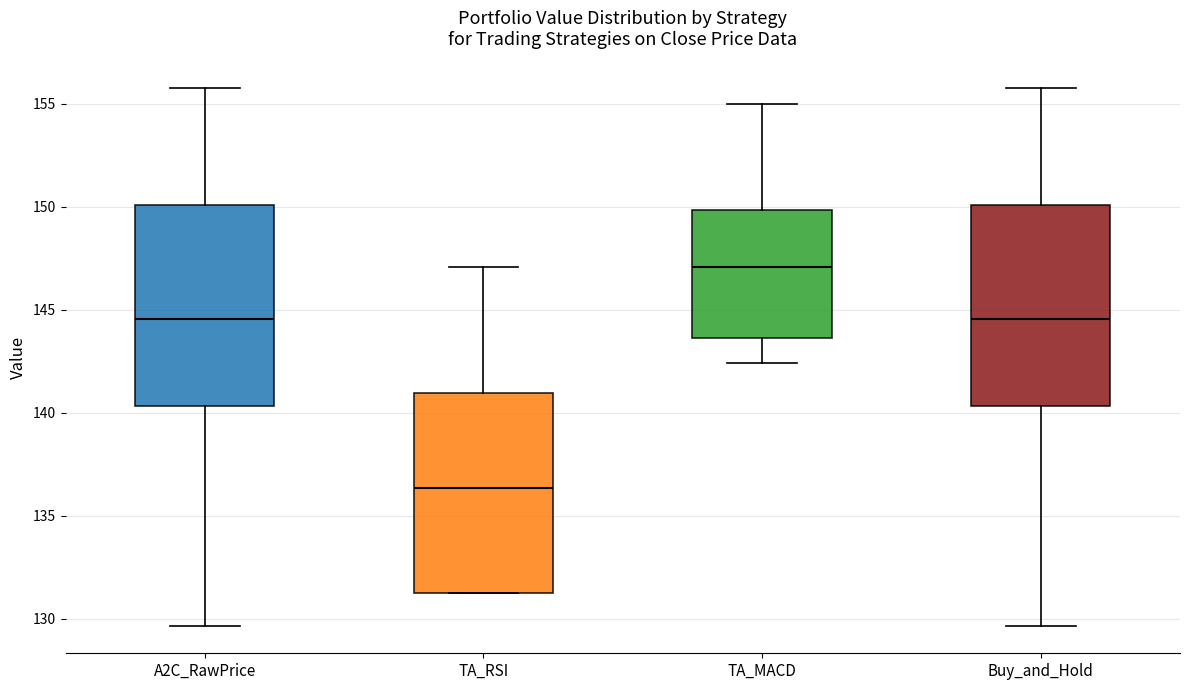

Reading left to right, read every box against the y-axis: the position of its median line, the range the box covers, and the ends of its whiskers. The values are not printed on the chart, so give them approximately, as read against the axis.

A2C_RawPrice: median 144.5, box 140.5 to 150.0, whiskers 129.5 to 155.5
TA_RSI: median 136.5, box 131.0 to 141.0, whiskers 131.0 to 147.0
TA_MACD: median 147.0, box 143.5 to 150.0, whiskers 142.5 to 155.0
Buy_and_Hold: median 144.5, box 140.5 to 150.0, whiskers 129.5 to 155.5